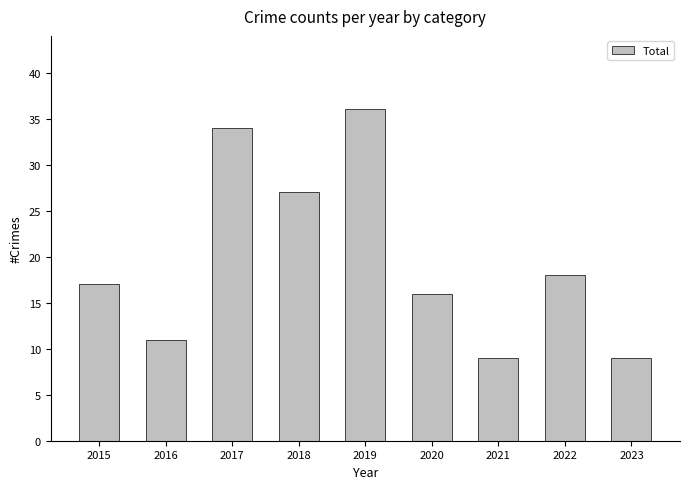

What is the change in value from 2018 to 2019?

+9